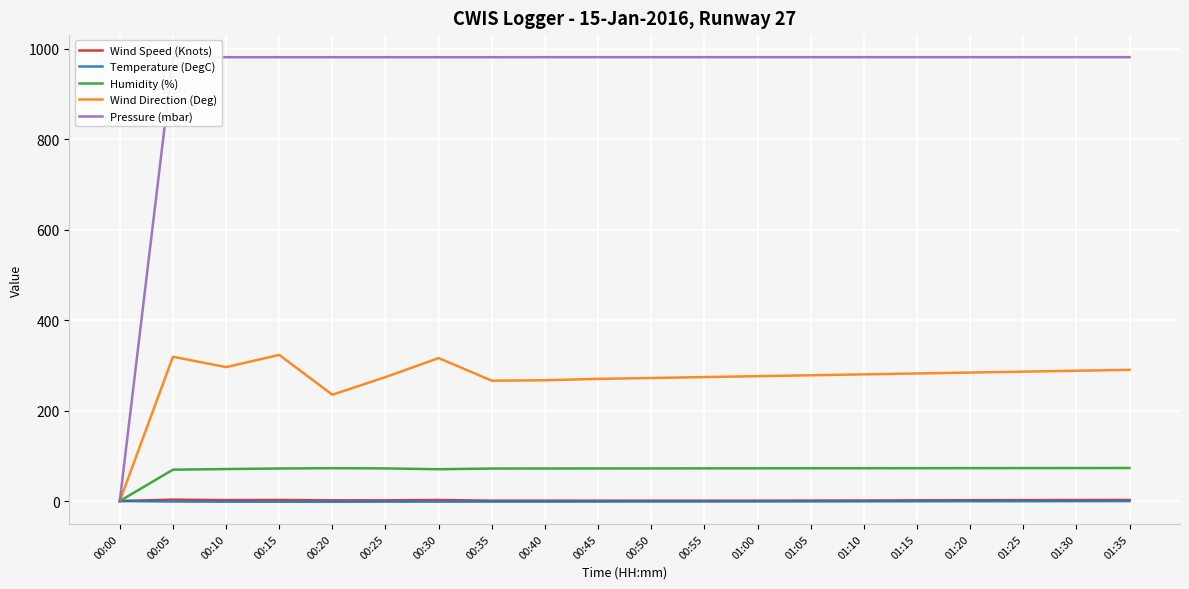

What is the spread (max minus min) of values at 01:25?

981.6